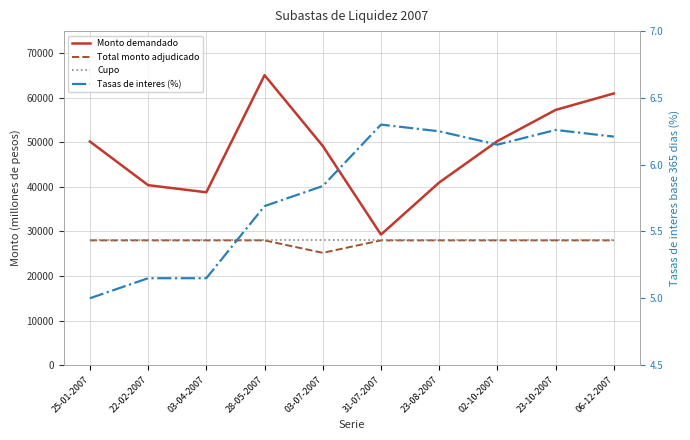

What value does the Cupo series have at 06-12-2007?

28000.0